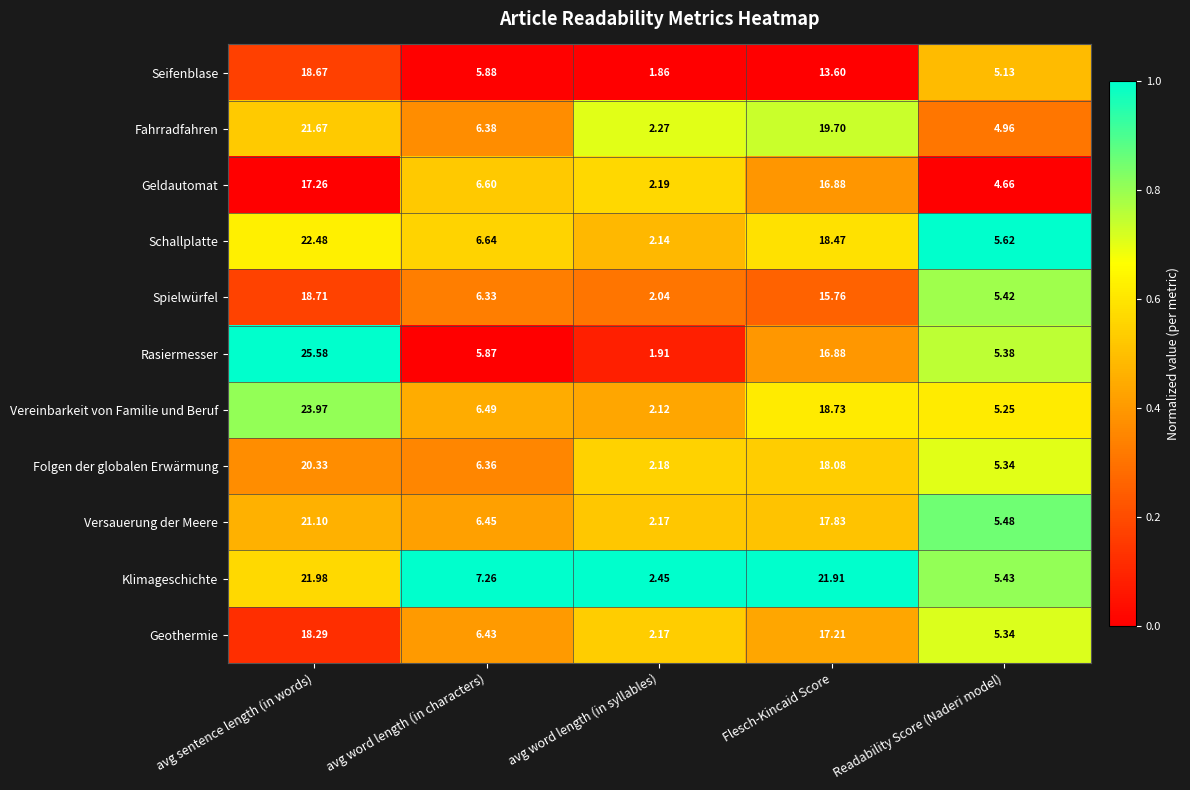

Which series has the largest total across all categories?

Klimageschichte